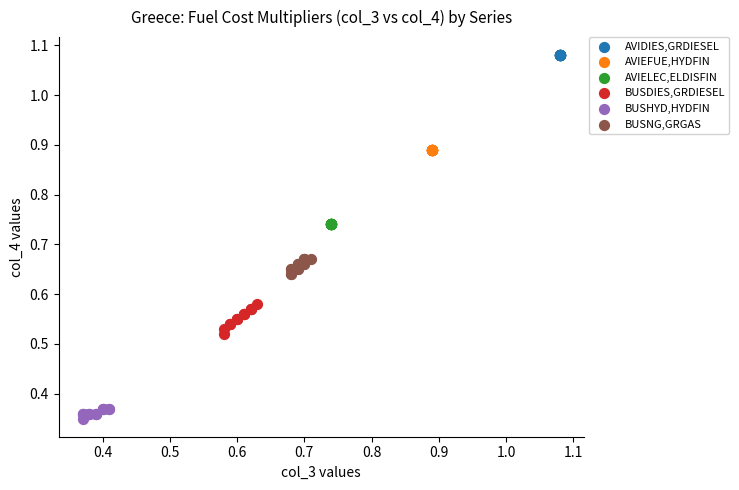

Which series reaches the maximum Y coordinate?

AVIDIES,GRDIESEL